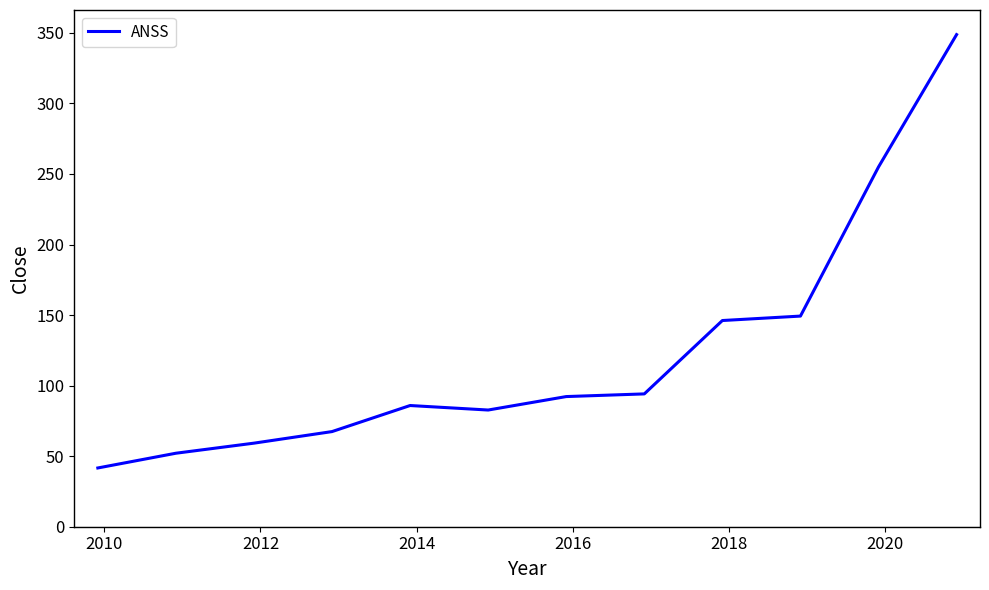

What is the difference between the maximum and minimum values?

307.2